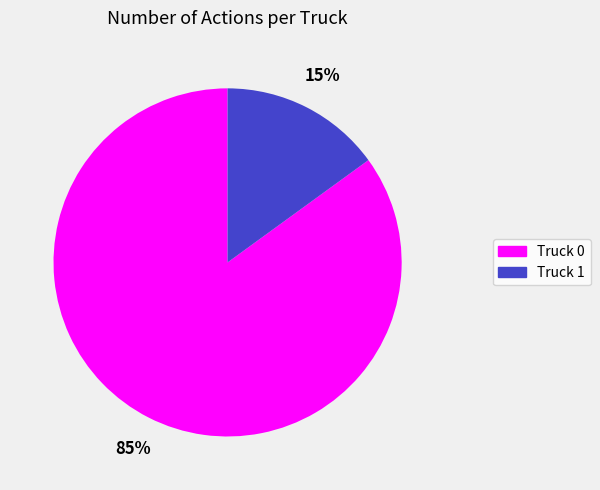

Is it true that Truck 0 is 85% of the pie?

True